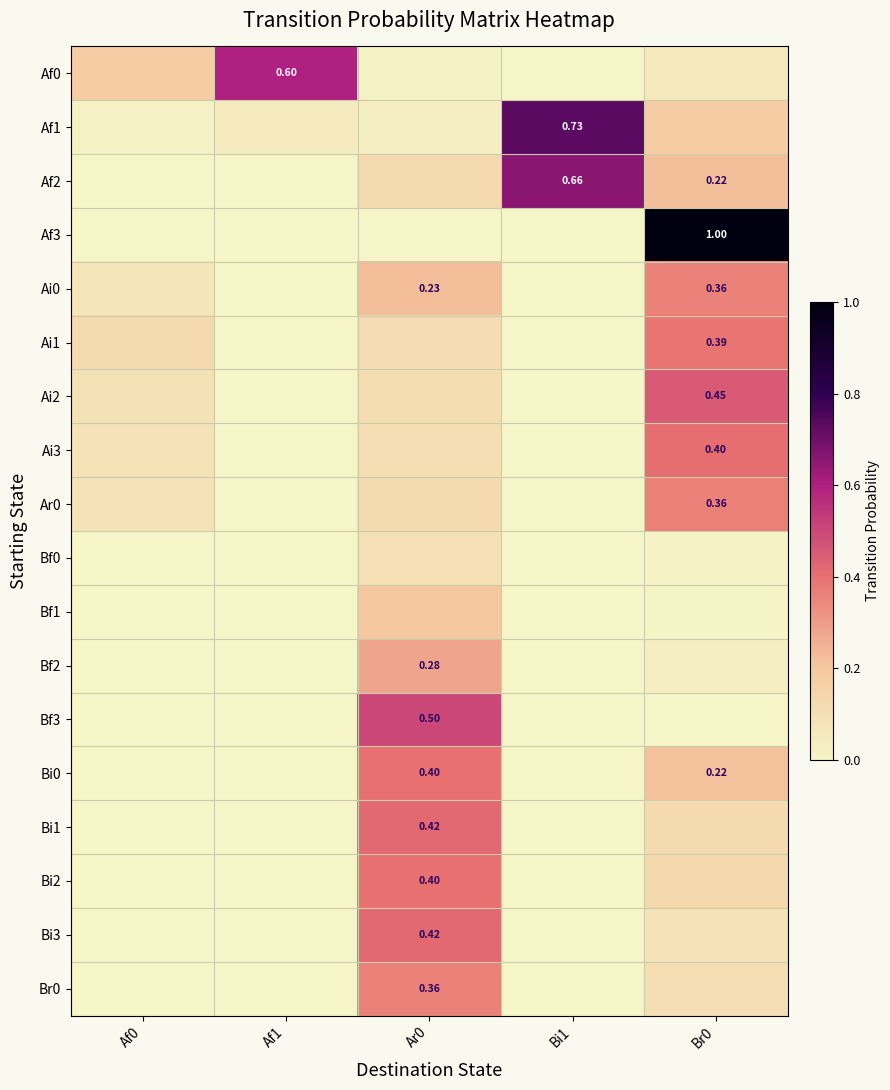

The Bi1 series shows 0.1 at Br0. True or false?

True